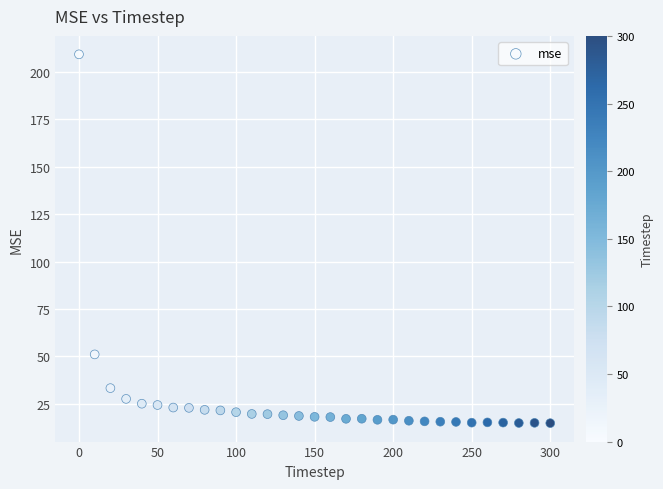

What is the range of X values (max minus min)?

300.0